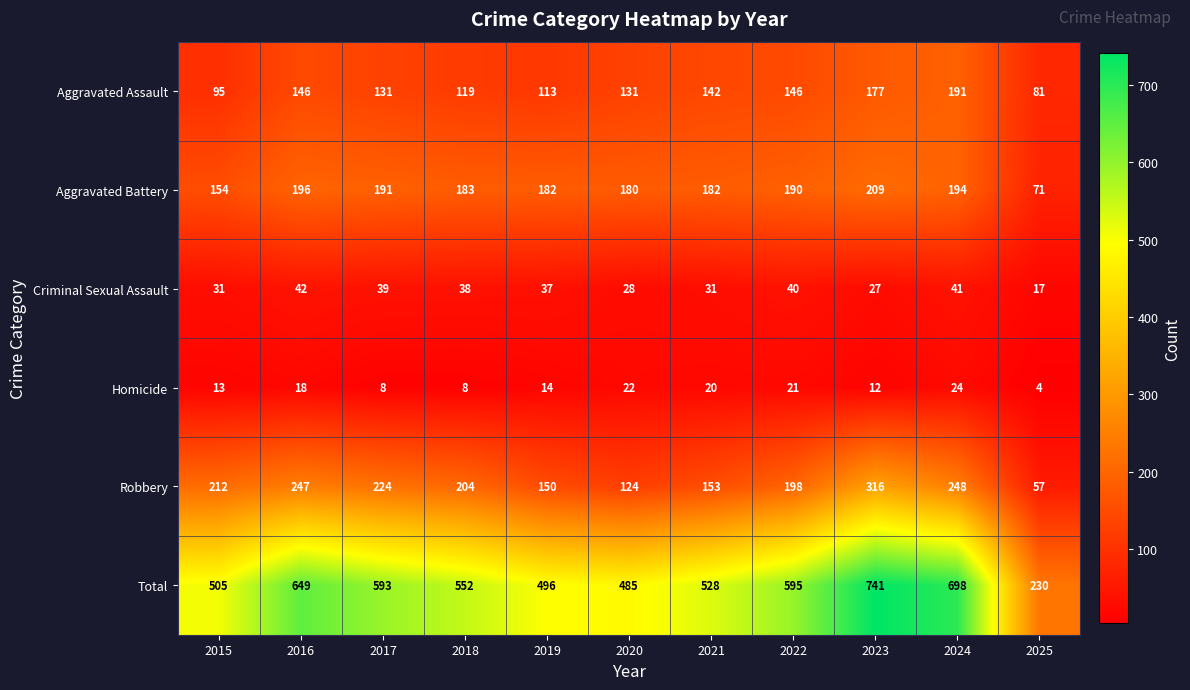

How many distinct data groups are displayed?

6